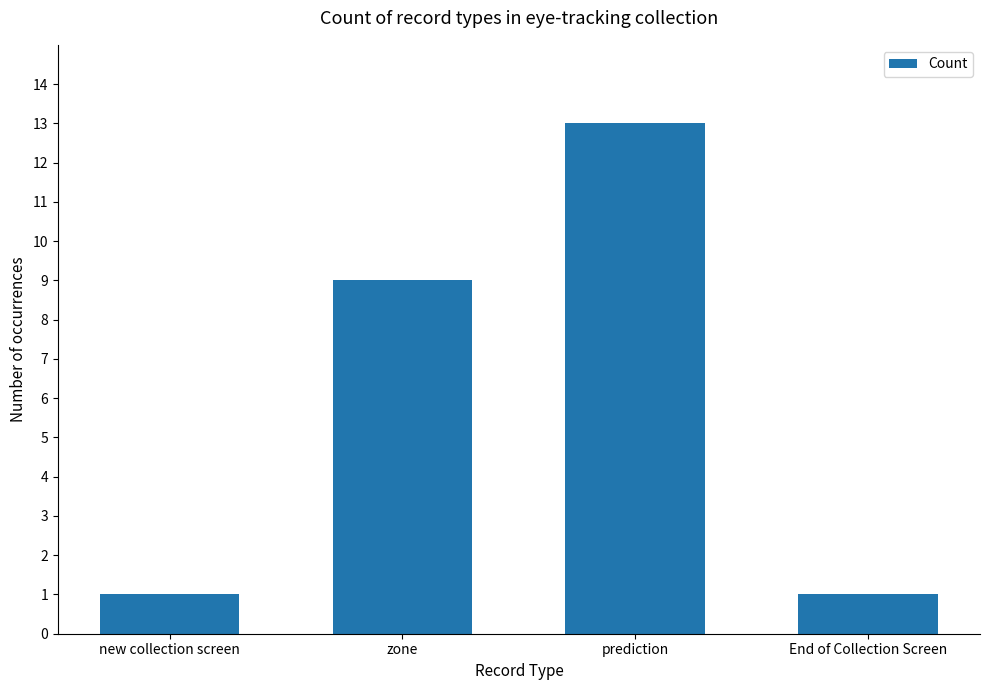

What position from the right is prediction?

2